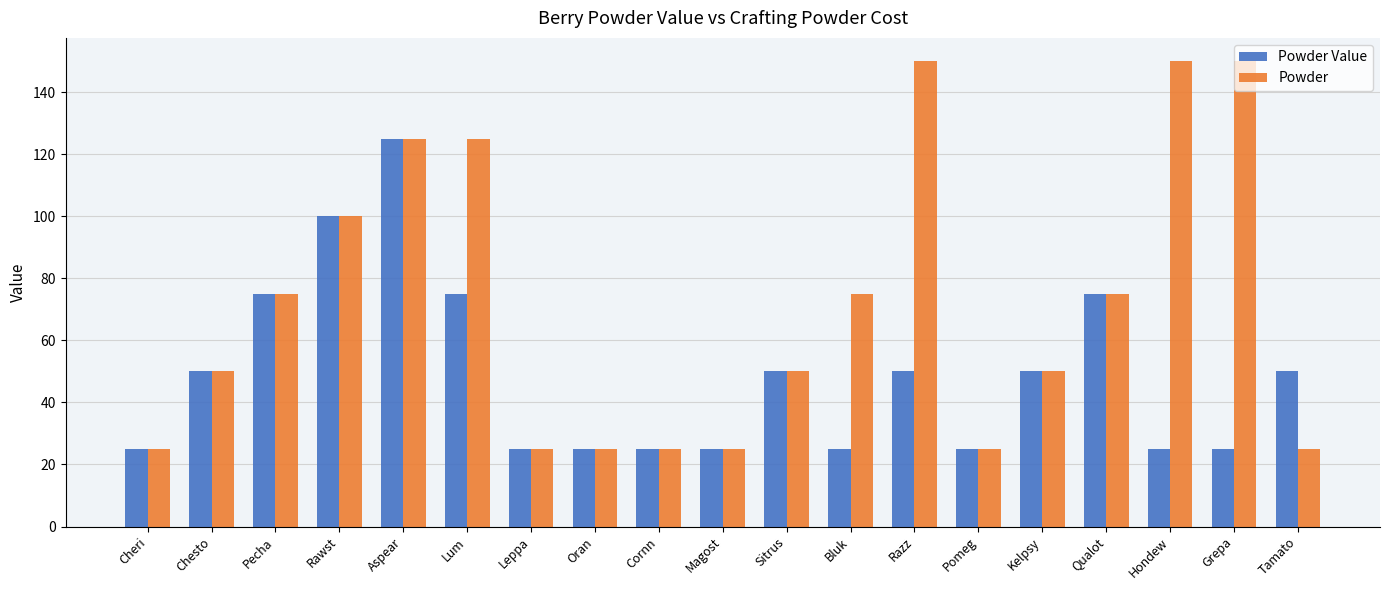

Count the number of categories in the chart.

19